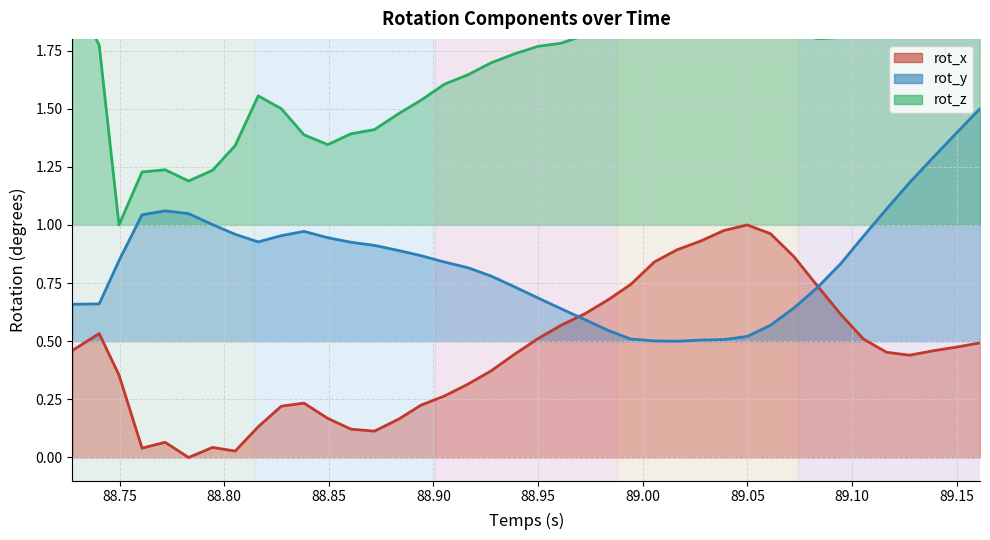

The rot_x series shows 0.7 at 88.99432. True or false?

True